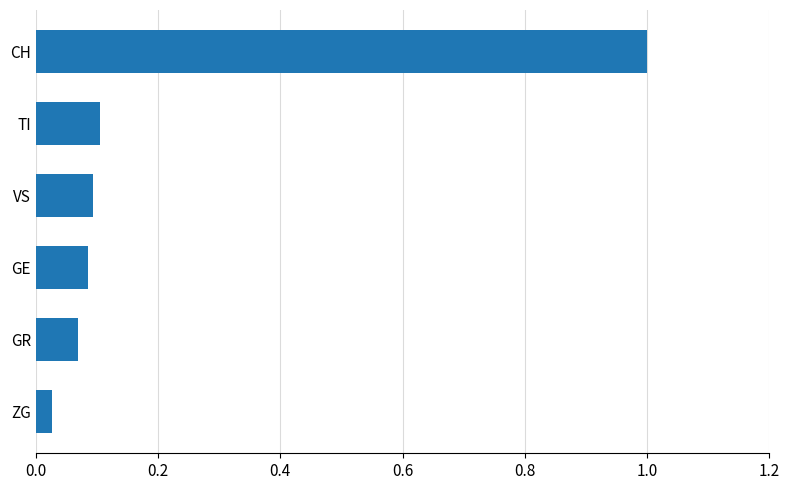

The chart shows a value of 0.0 at GR. True or false?

False